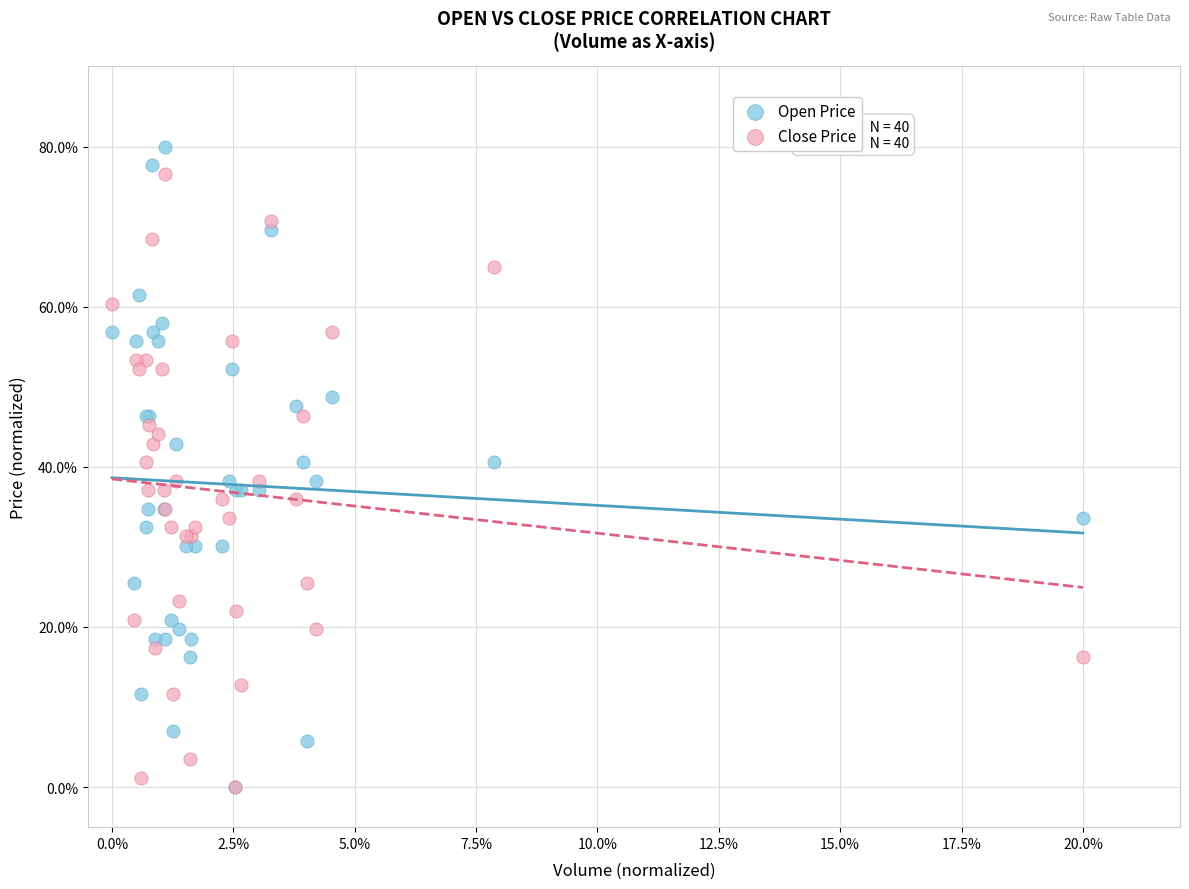

What are all the series names shown in the legend?

Open Price, Close Price